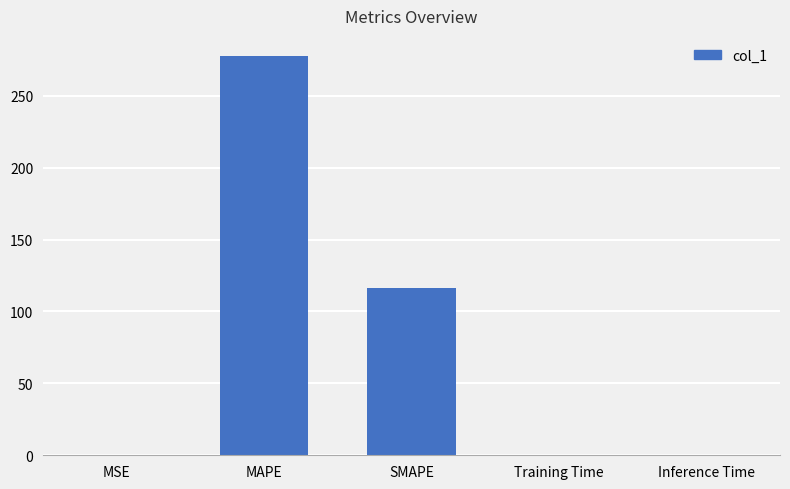

Count the number of categories in the chart.

5